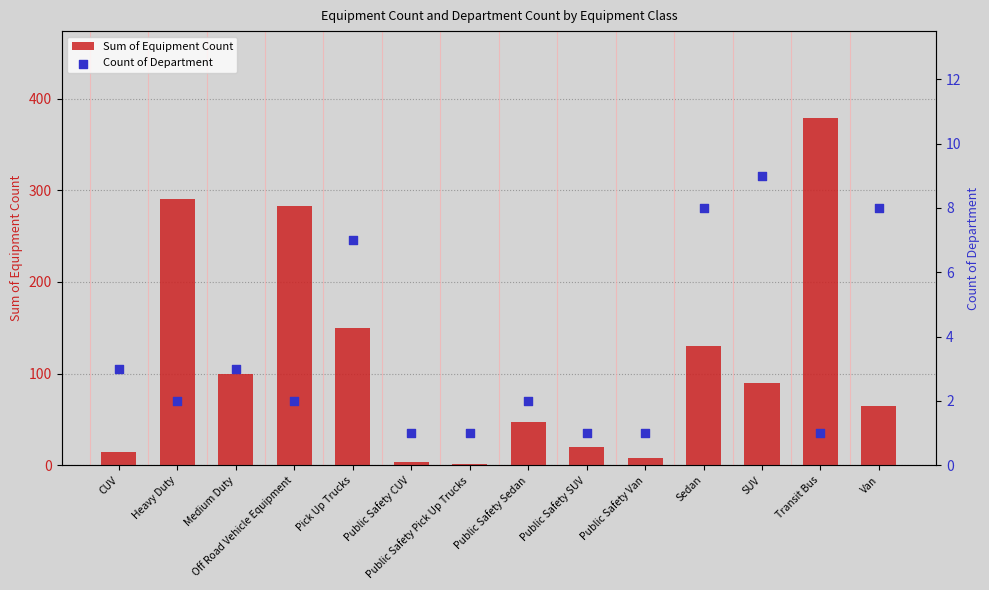

Which series has the largest total across all categories?

Sum of Equipment Count